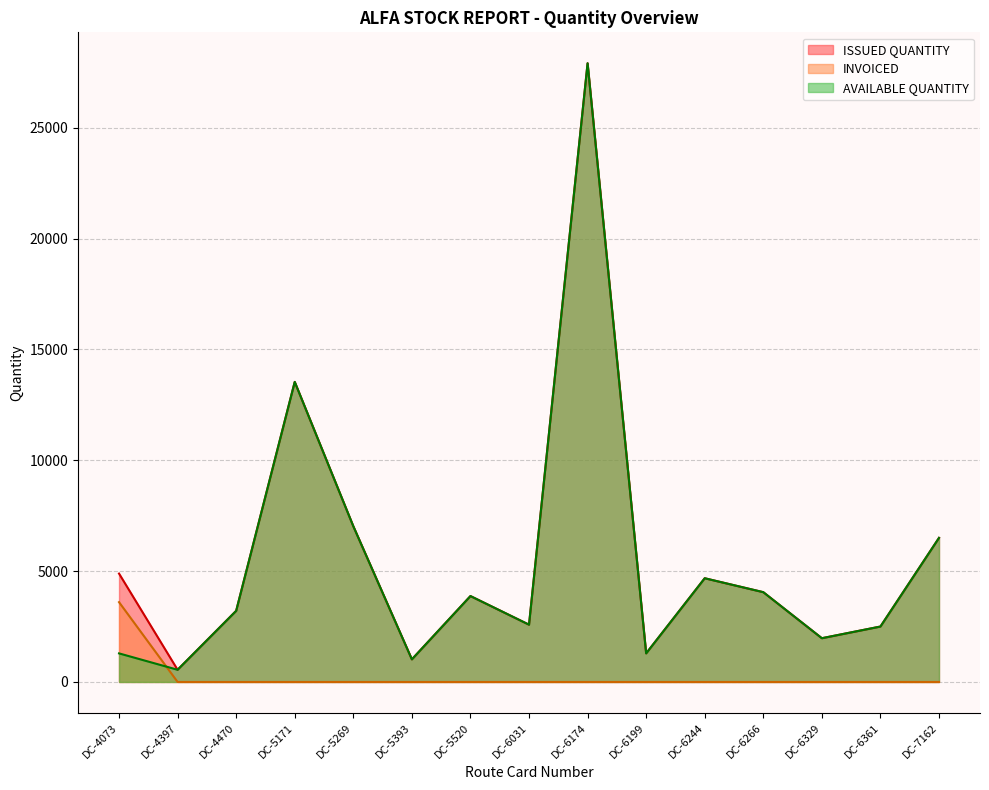

Between DC-6244 and DC-6174, which is larger?

DC-6174